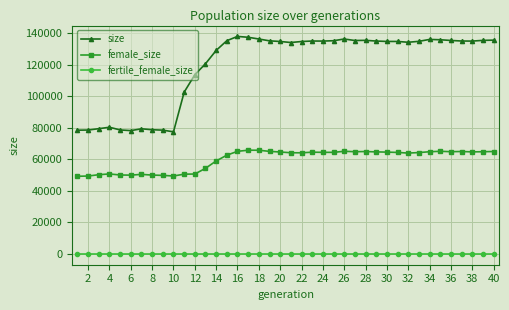

True or false: fertile_female_size and female_size cross at least once.

False